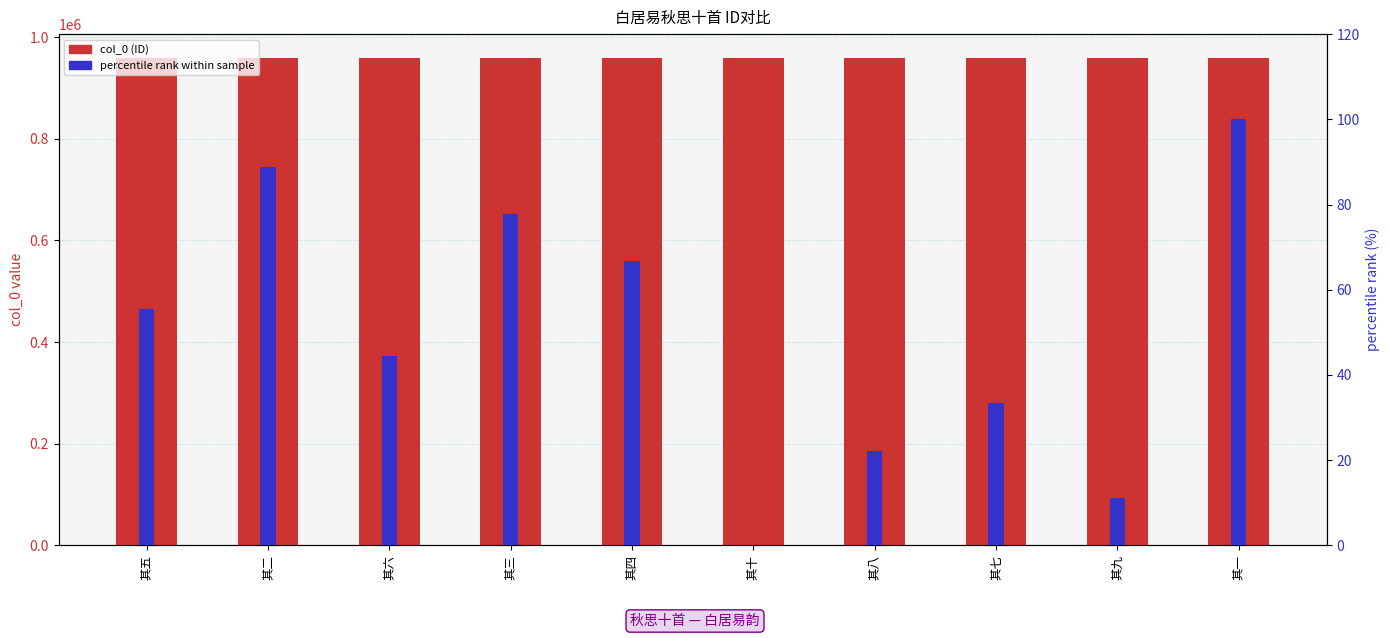

Rank the categories by percentile rank value from highest to lowest.

其一, 其二, 其三, 其四, 其五, 其六, 其七, 其八, 其九, 其十